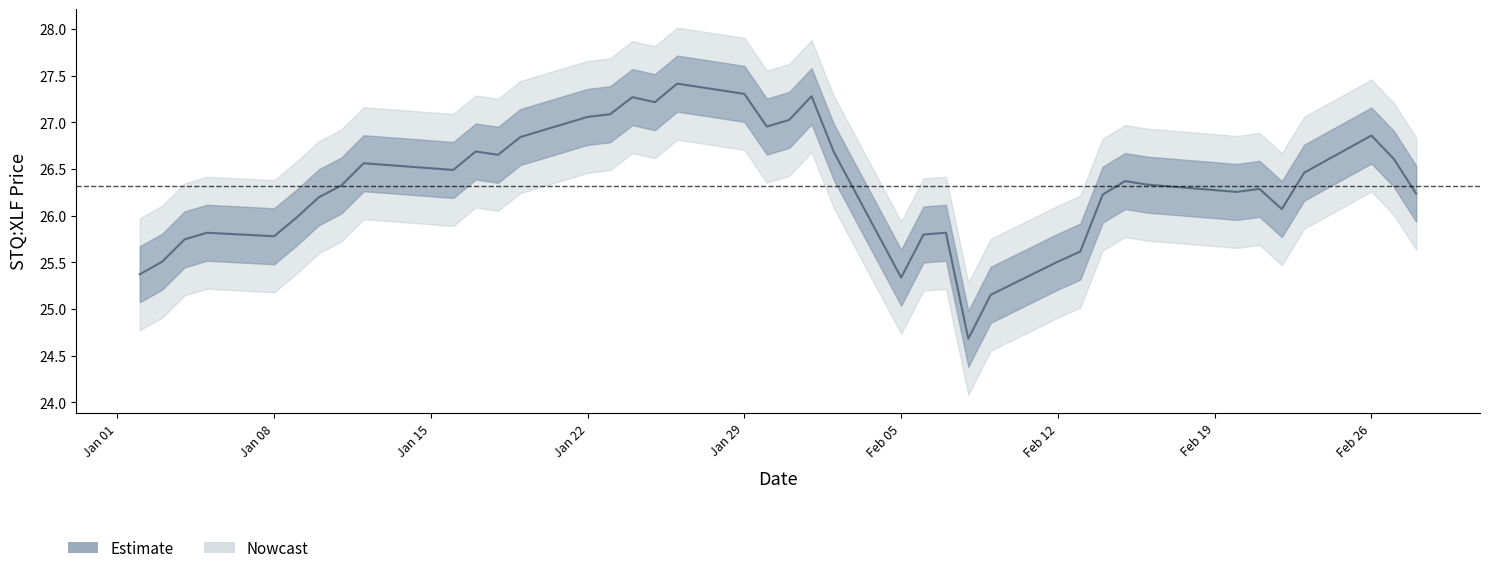

What is the difference between the maximum and minimum values?

2.7